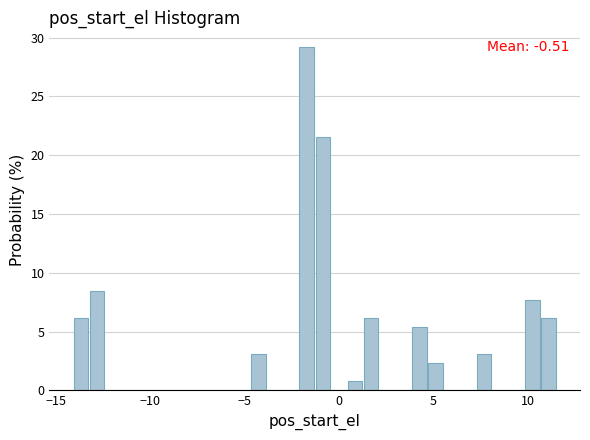

Read against the x-axis, roughly where is the centre of the tallest bar?

-1.5